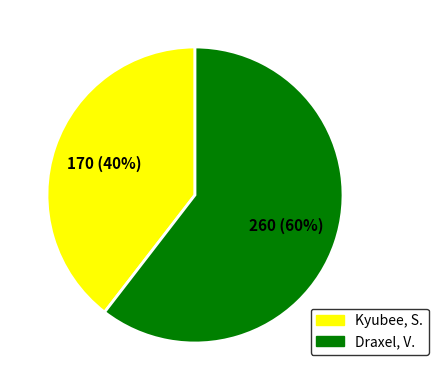

Is there a majority slice in this chart?

Yes